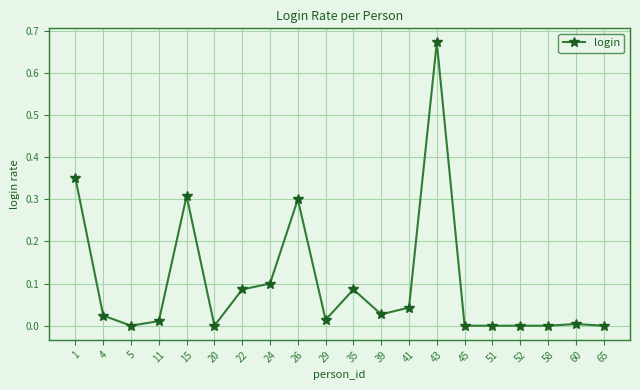

True or false: the data shows 0.2 at 26.

False